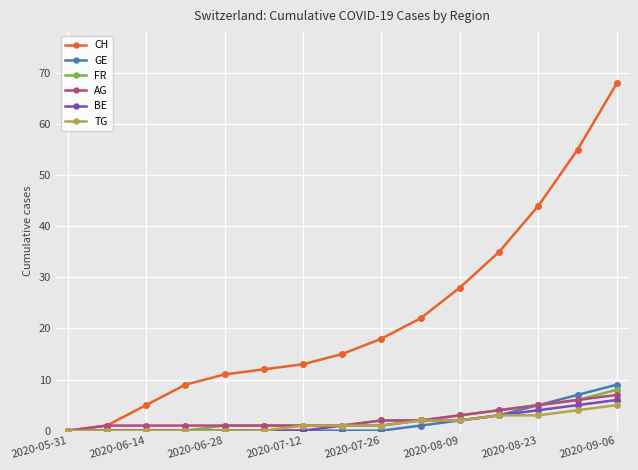

What is the greatest value displayed?

68